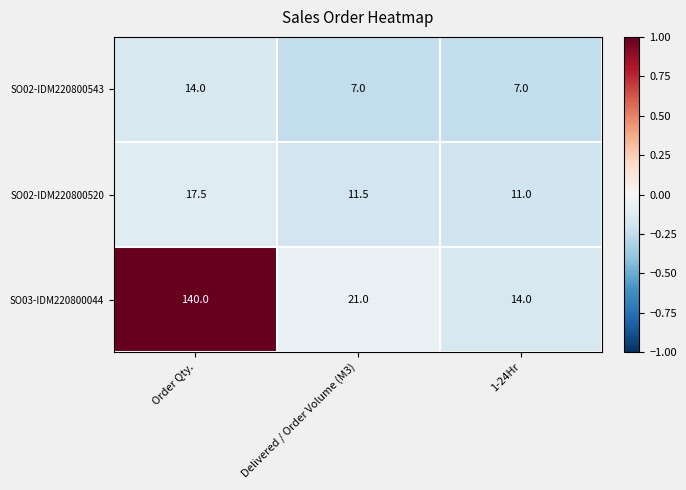

Is it true that SO03-IDM220800044 equals 21.0 at Delivered / Order Volume (M3)?

True